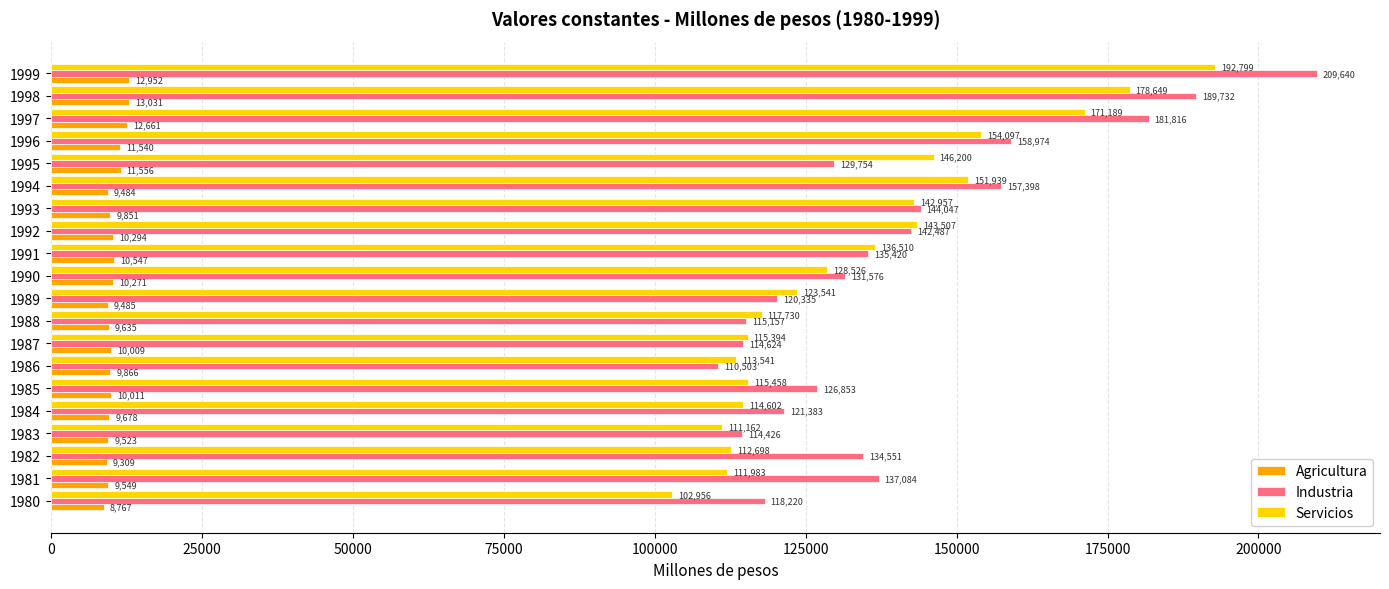

What is the average value of the Servicios series?

134271.9